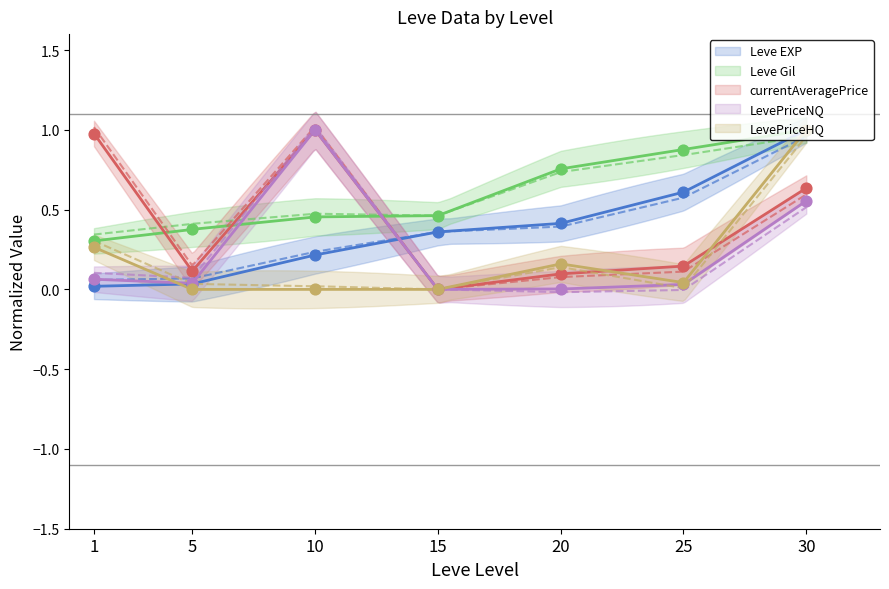

What are all the series names shown in the legend?

Leve EXP, Leve Gil, currentAveragePrice, LevePriceNQ, LevePriceHQ